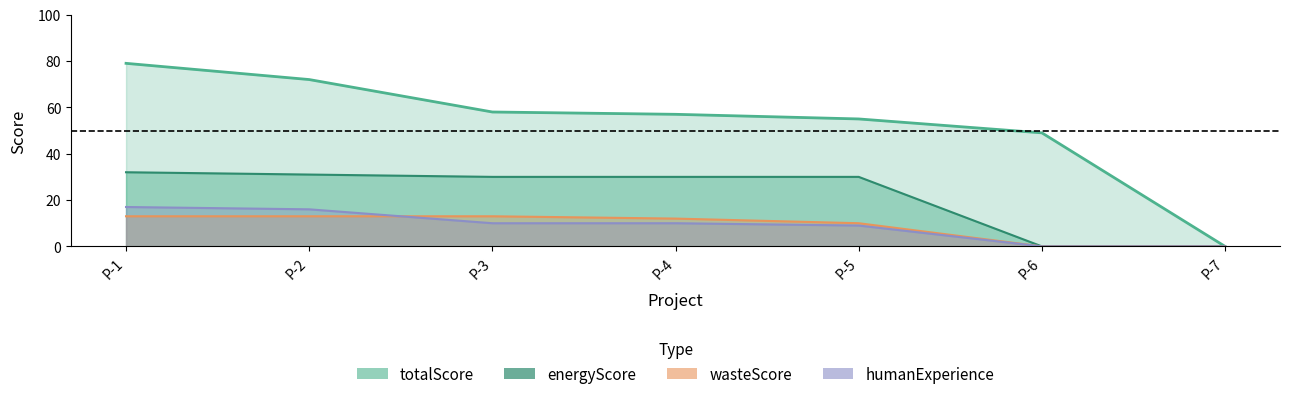

How many values in the humanExperience series are below 10?

3